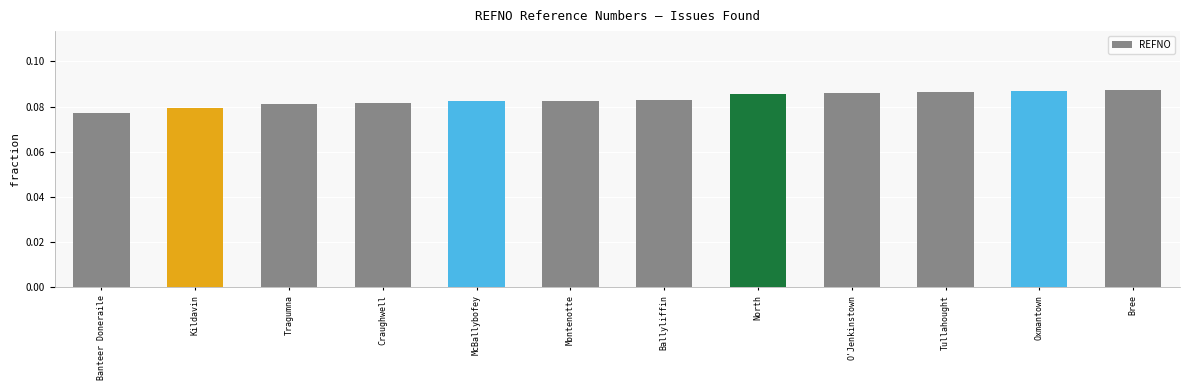

What is the sum of all values?

1.0